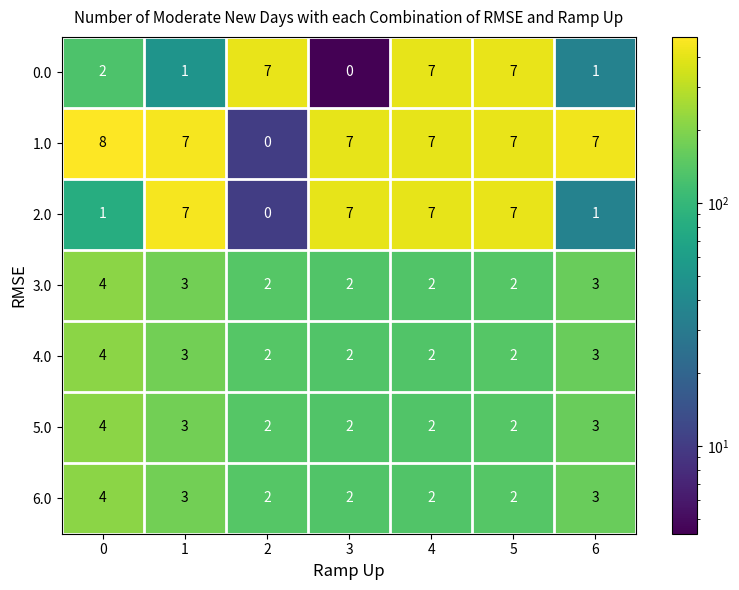

True or false: 4.0 has a value of 2 at 5.

True